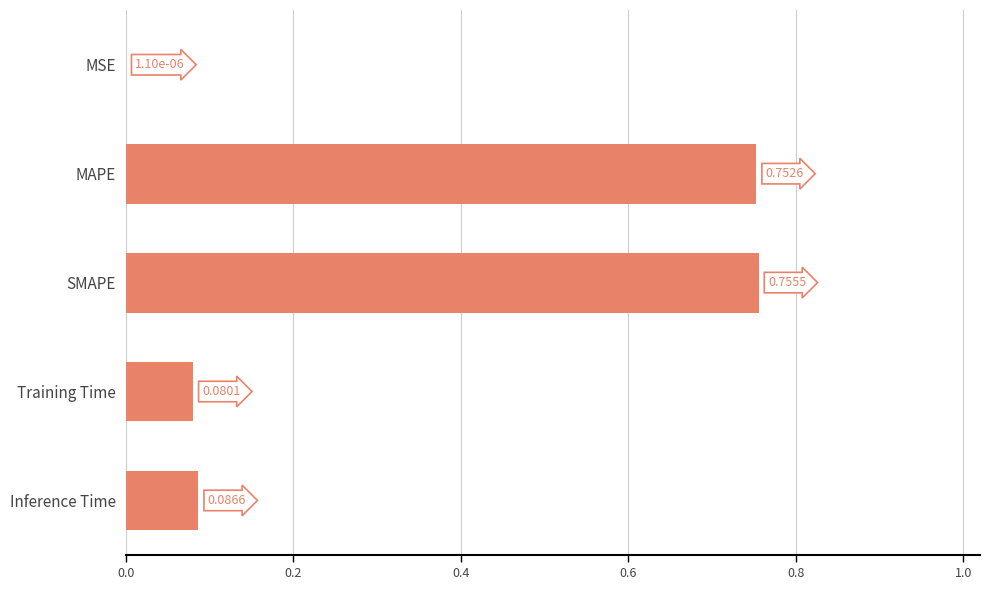

What is the change in value from MSE to Inference Time?

+0.1